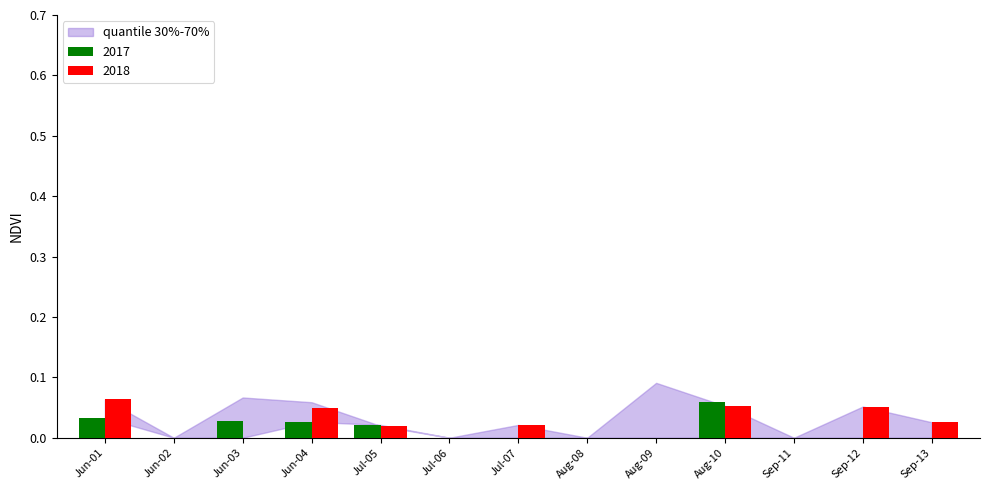

Is it true that 2018 equals 0.0 at Jul-05?

True